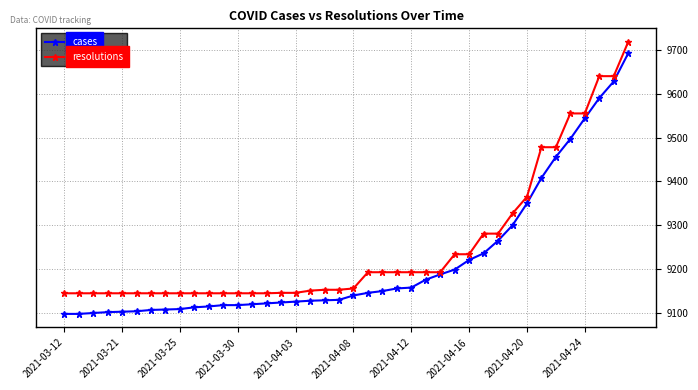

Rank the series by their average value, from highest to lowest.

resolutions, cases